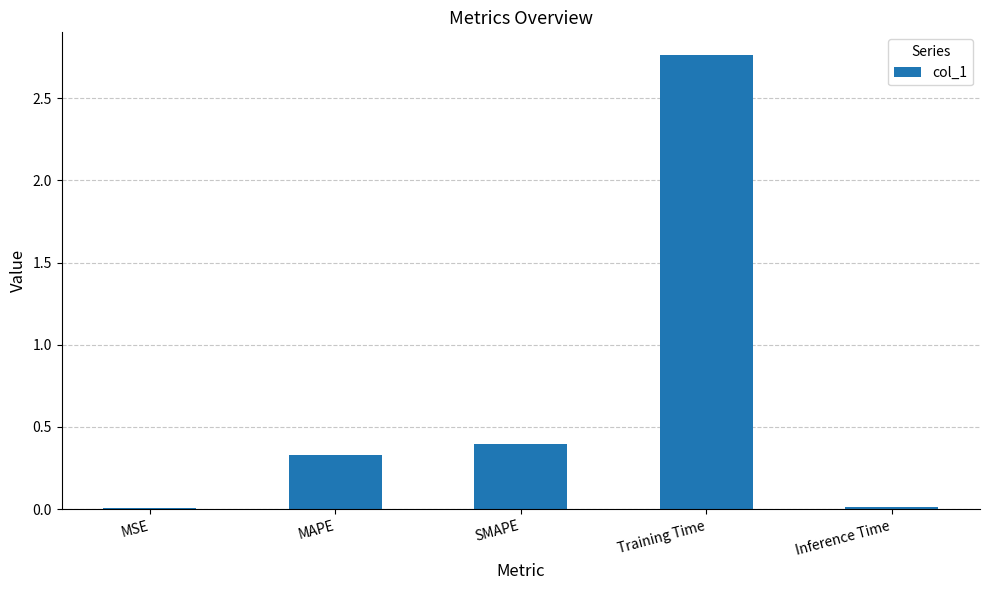

Between SMAPE and MSE, which is larger?

SMAPE